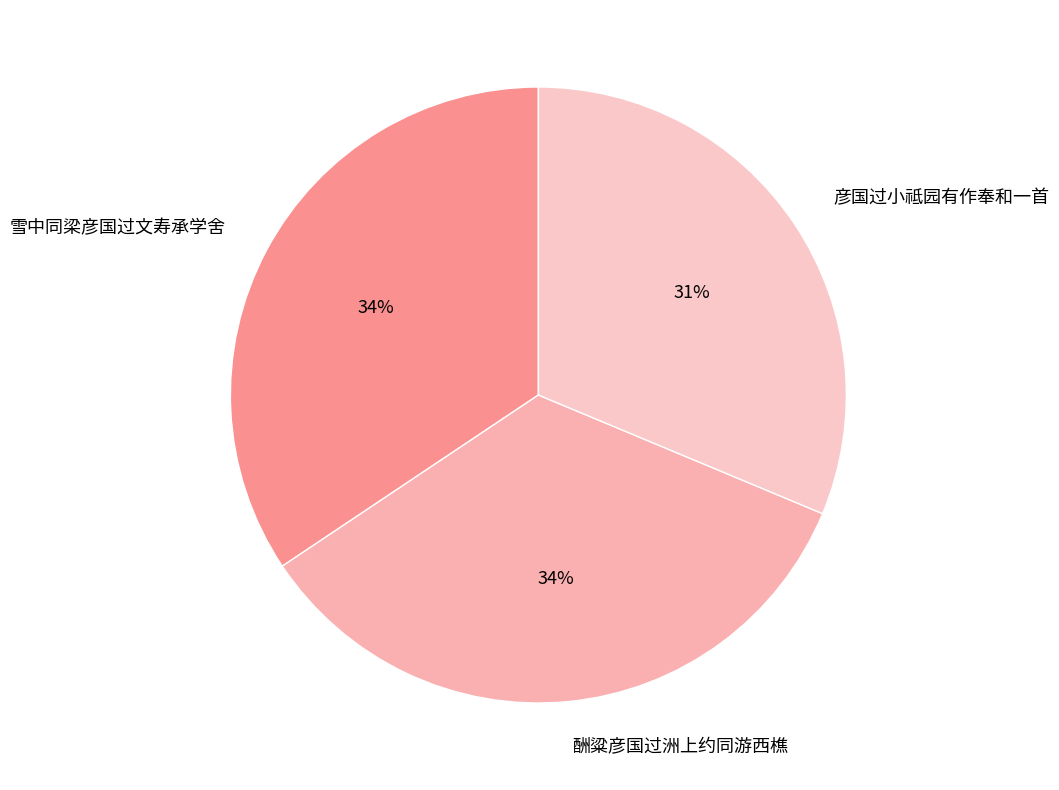

Combined, do 雪中同梁彦国过文寿承学舍 and 彦国过小祗园有作奉和一首 account for over 50%?

Yes